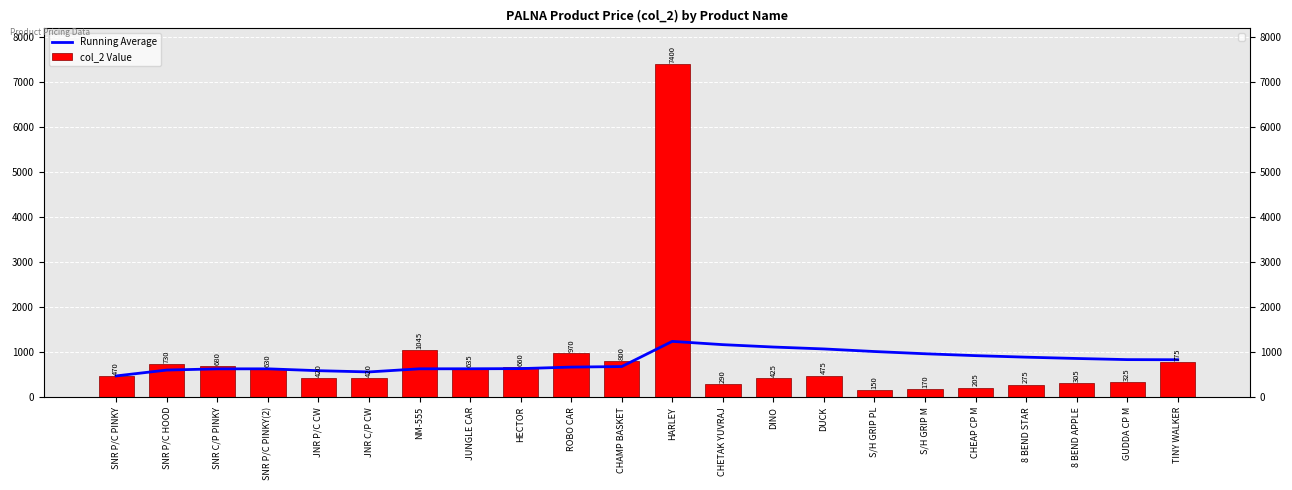

At JUNGLE CAR, list the series in order from smallest to largest.

Running Average, col_2 Value